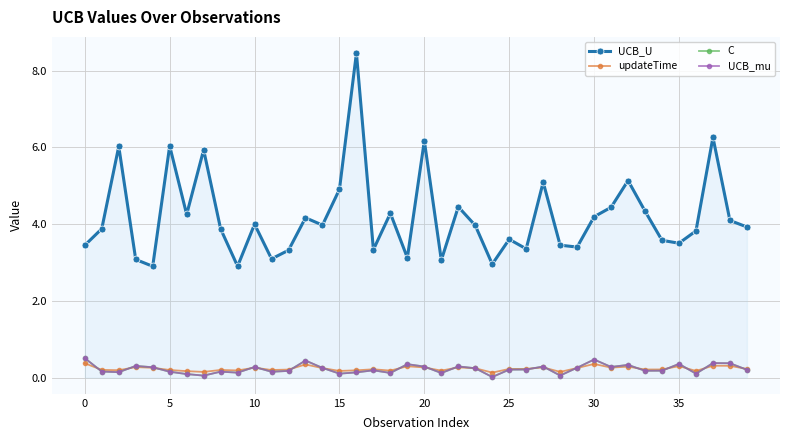

Is this an area chart (filled region under the line)?

Yes